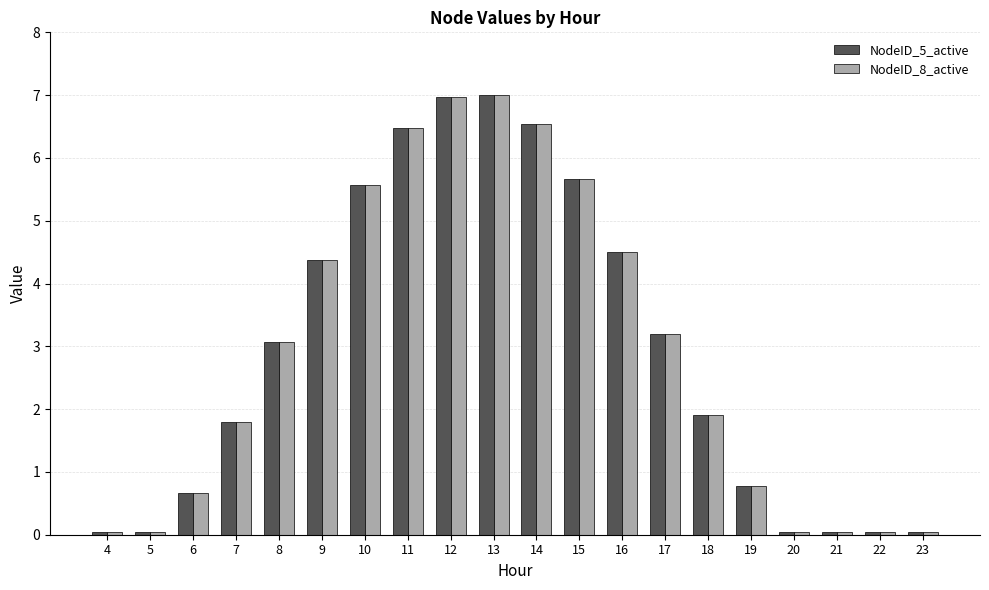

What is the difference between the NodeID_5_active values at 21 and 15?

5.6